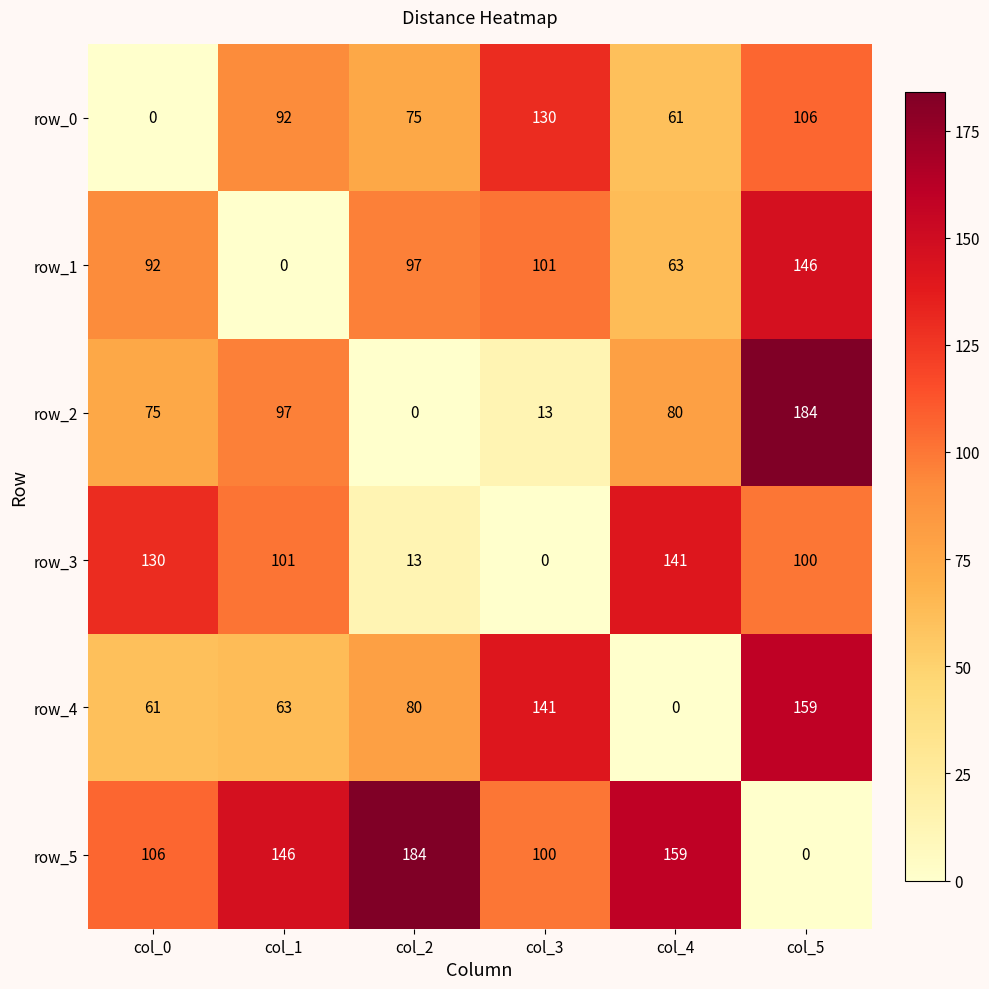

How many values in row_5 are above zero?

5